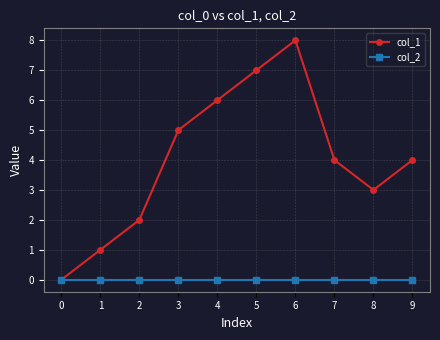

Which series has the largest total across all categories?

col_1